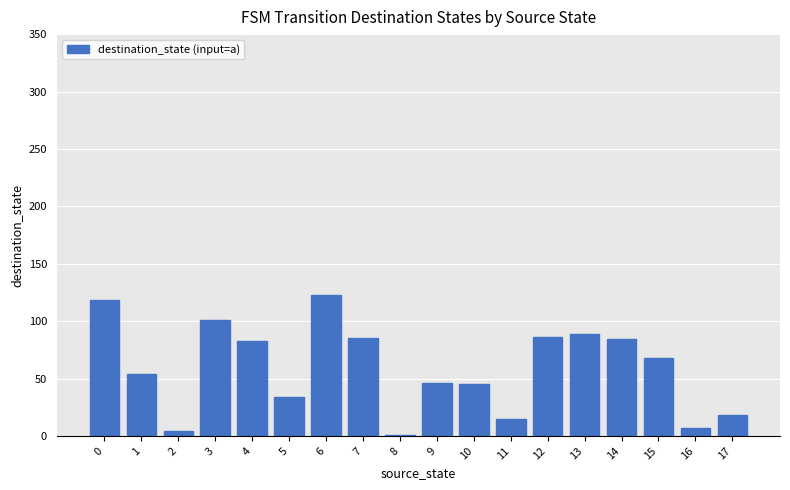

What is the change in value from 0 to 1?

-64